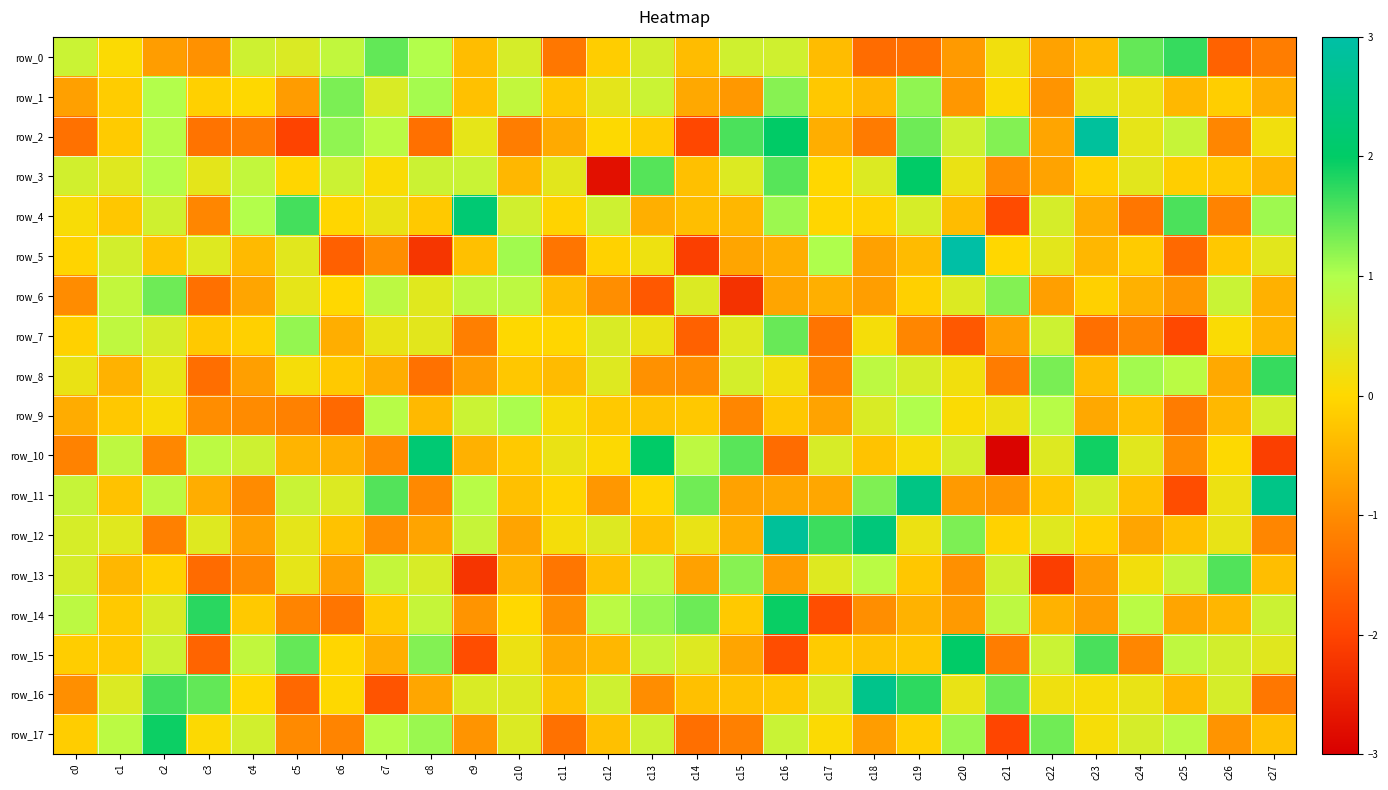

How many values in row_13 are below zero?

16